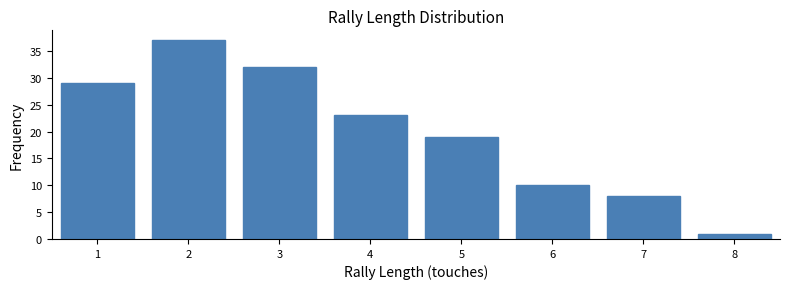

Which range on the x-axis has the tallest bar?

1.5 to 2.5